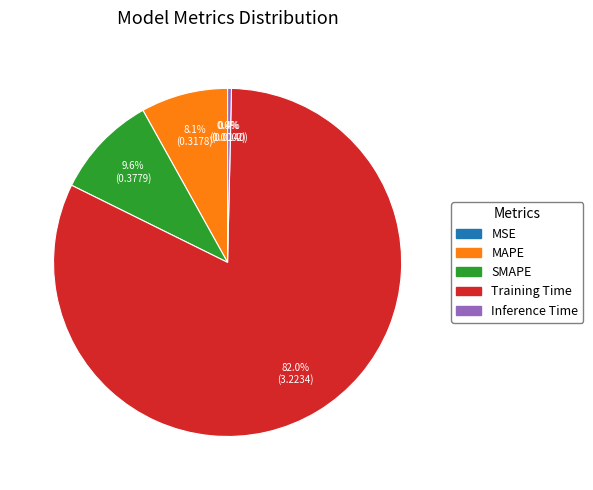

How much of the chart is everything except SMAPE?

90.4%